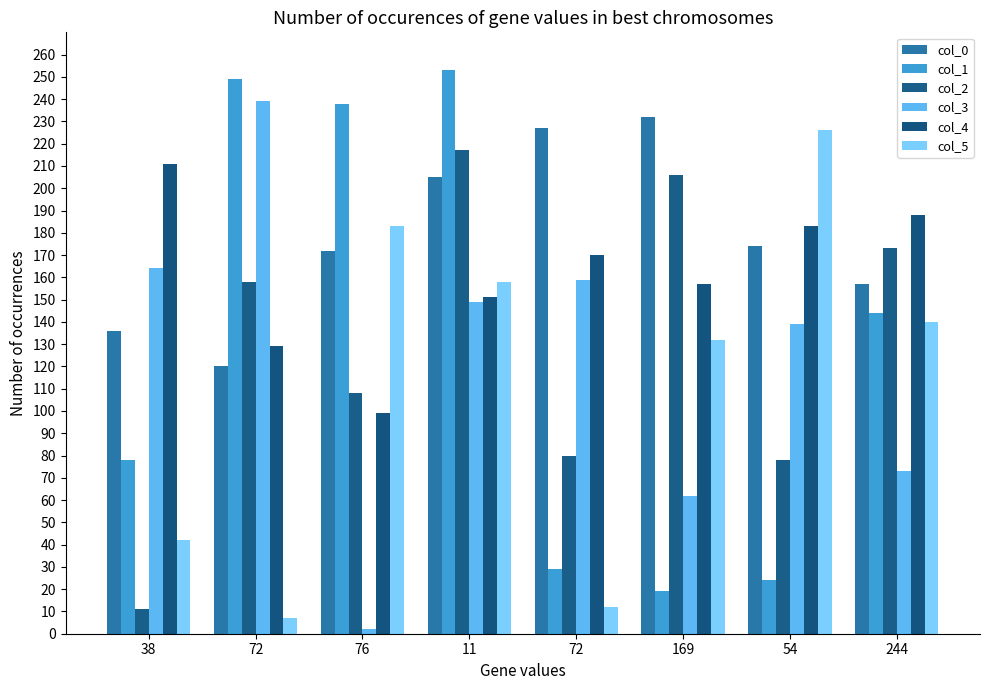

How many series are shown in this chart?

6